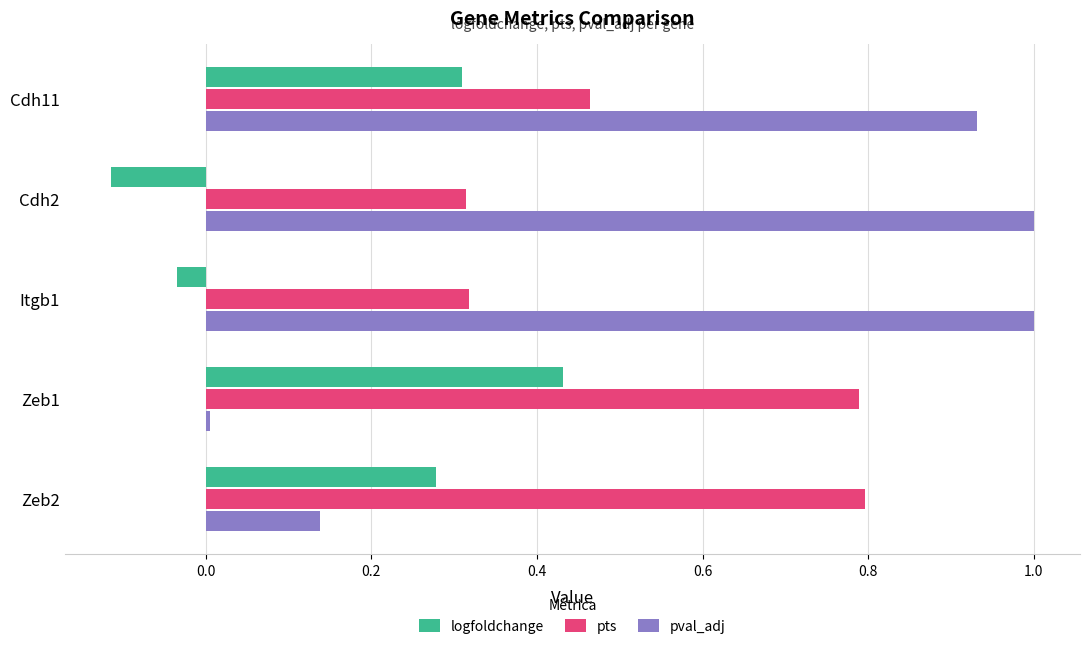

Count the pts values in the range 0 to 1.

5